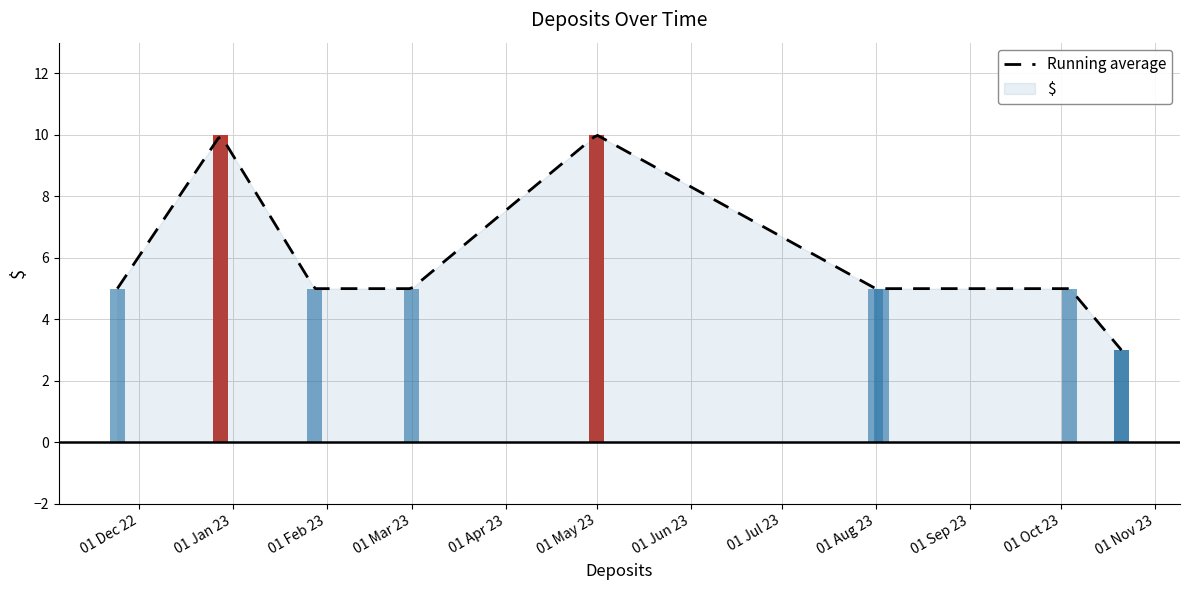

What value does the data have at 2023-08-03?

5